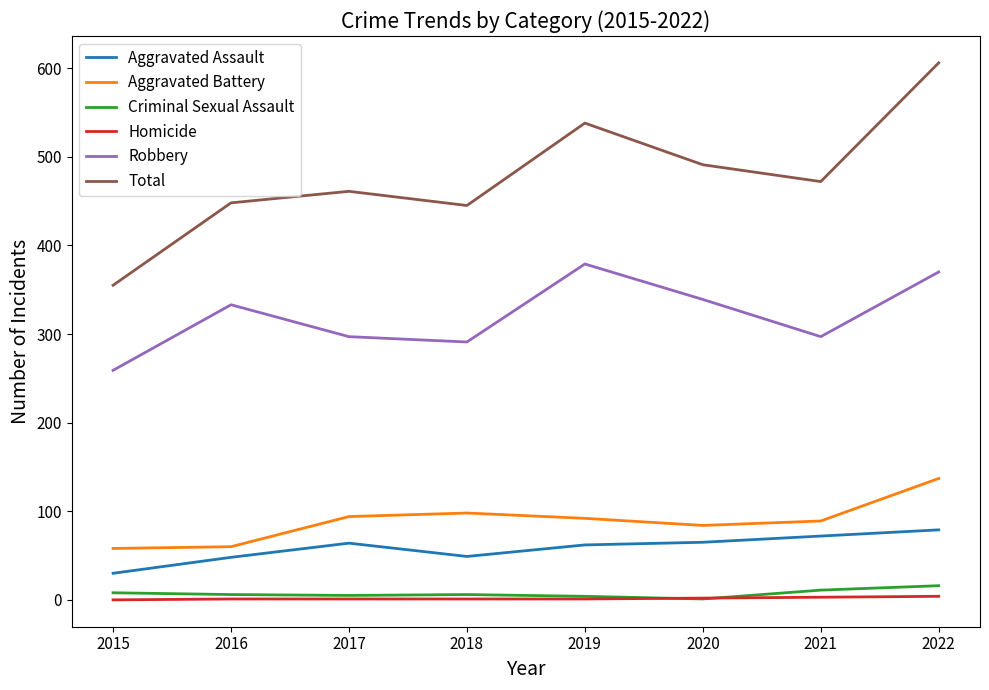

What is the maximum value for Homicide?

4